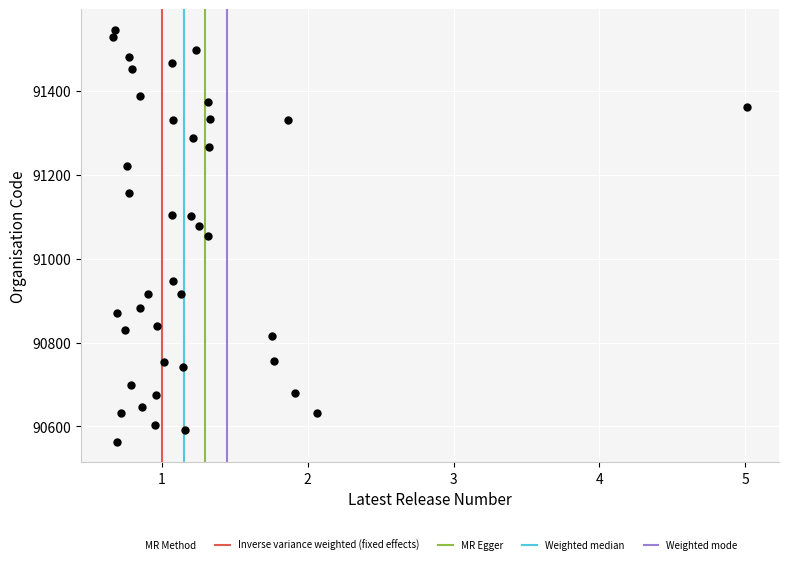

What is the range of Y values (max minus min)?

981.4